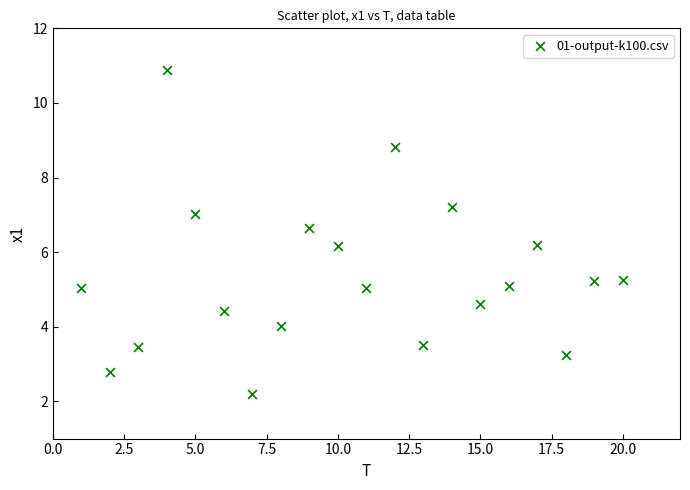

What is the range of X values (max minus min)?

19.0